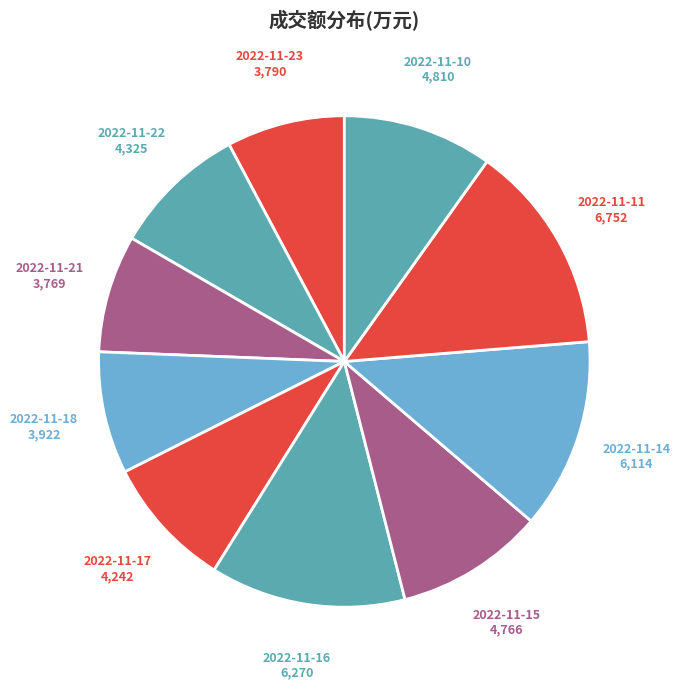

How many segments does this pie chart have?

10